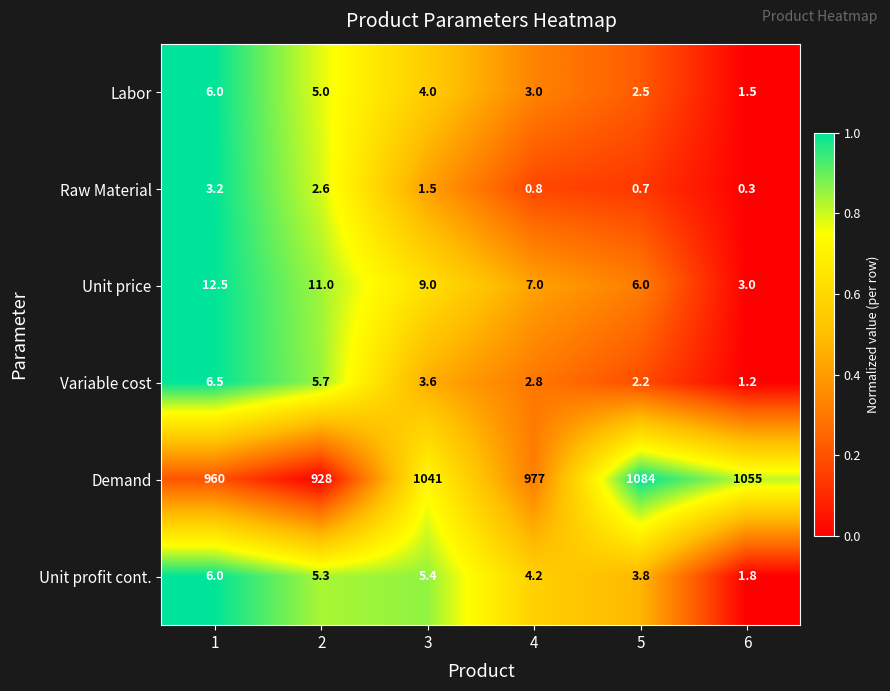

What is the average value of the Variable cost series?

3.7